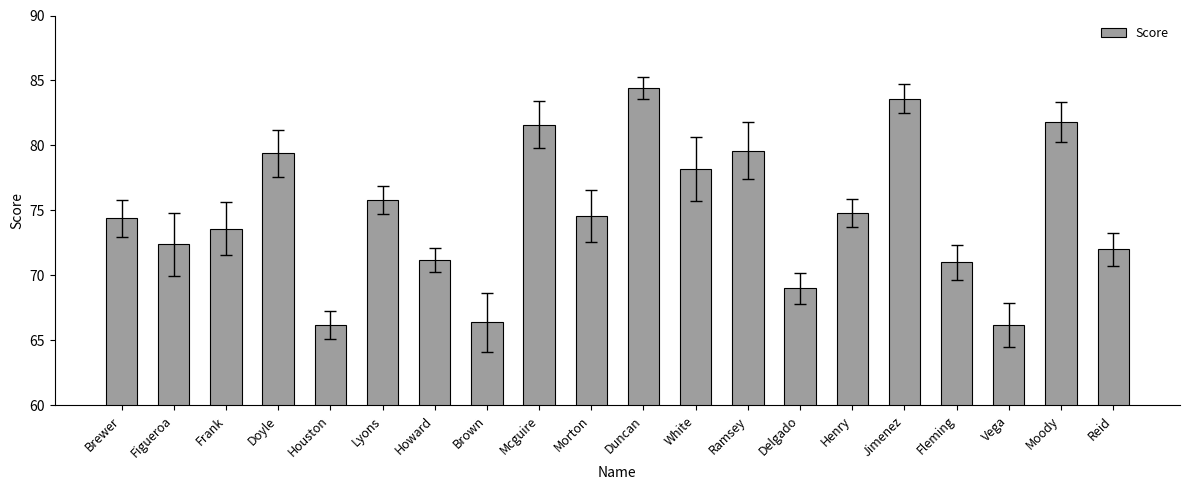

Reading left to right, what are all the values shown in this chart?

Brewer=74.4	Figueroa=72.4	Frank=73.6	Doyle=79.4	Houston=66.2	Lyons=75.8	Howard=71.2	Brown=66.4	Mcguire=81.6	Morton=74.6	Duncan=84.4	White=78.2	Ramsey=79.6	Delgado=69.0	Henry=74.8	Jimenez=83.6	Fleming=71.0	Vega=66.2	Moody=81.8	Reid=72.0